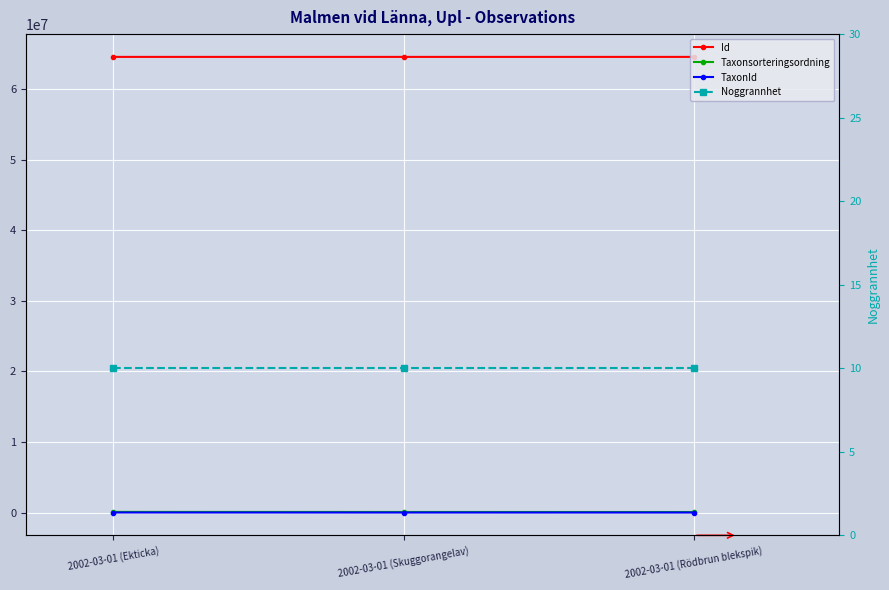

What is the sum of all Taxonsorteringsordning values?

241888